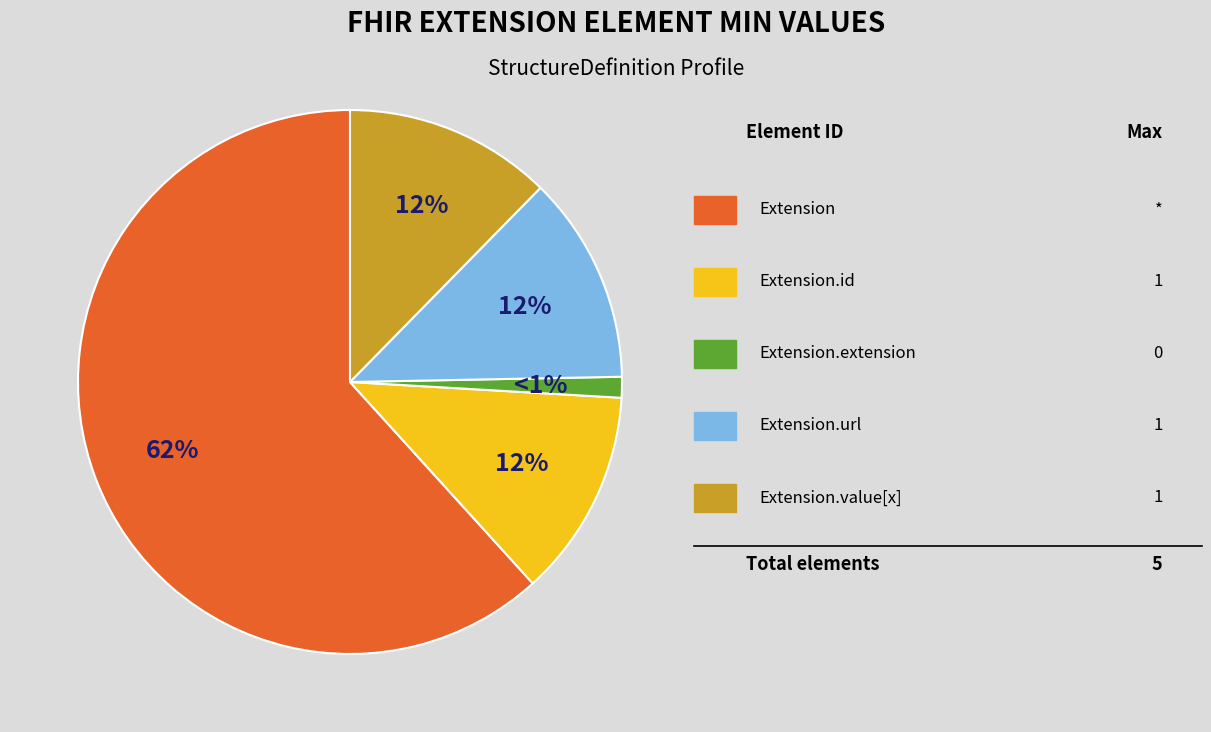

Is there a majority slice in this chart?

Yes